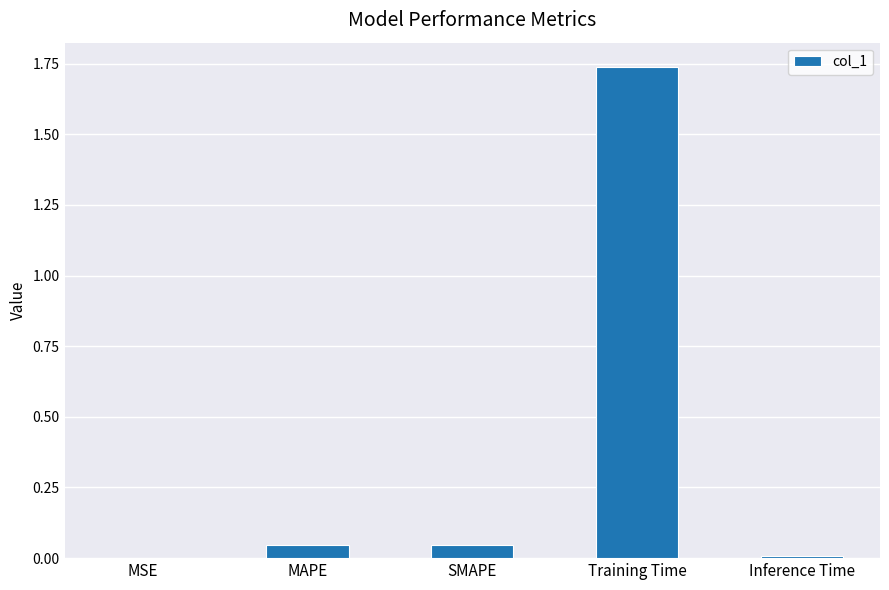

Which category has the highest value across all series?

Training Time